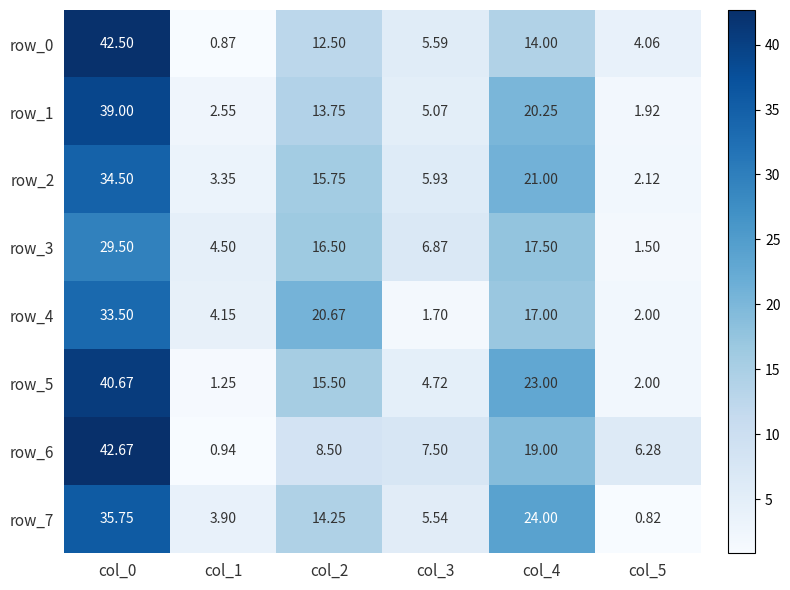

At col_0, list the series in order from largest to smallest.

row_6, row_0, row_5, row_1, row_7, row_2, row_4, row_3